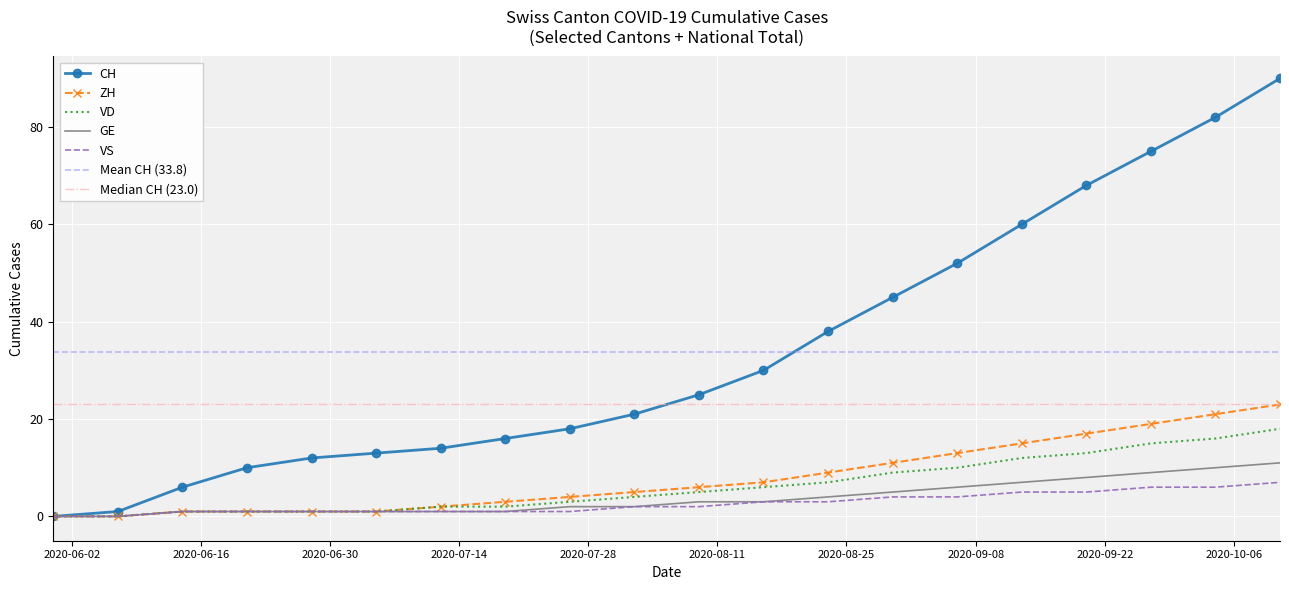

How many lines are shown in the chart?

5